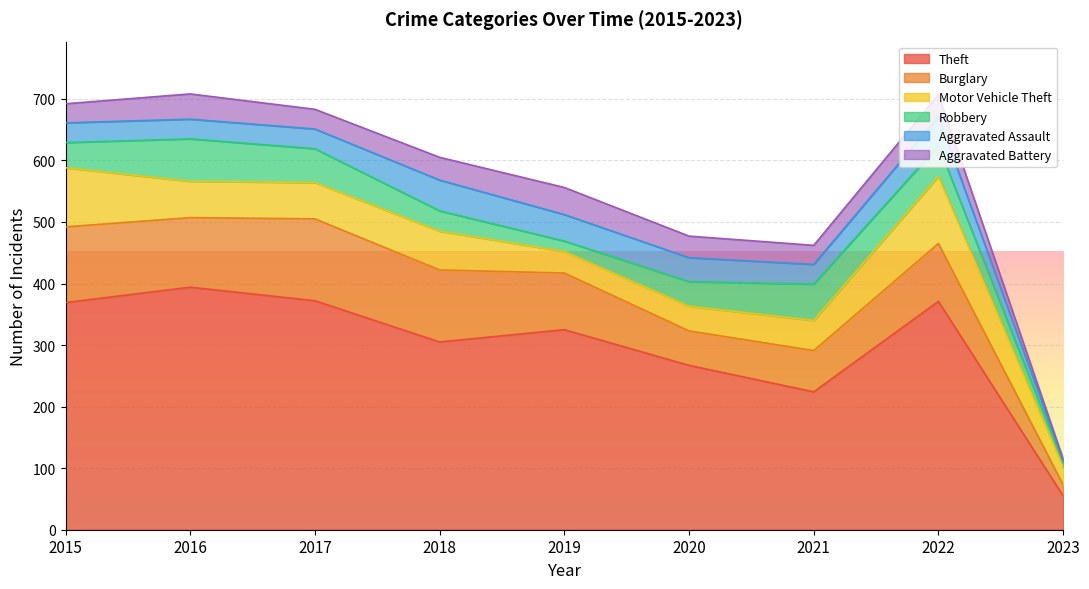

Does the chart display data point markers on the line(s)?

No